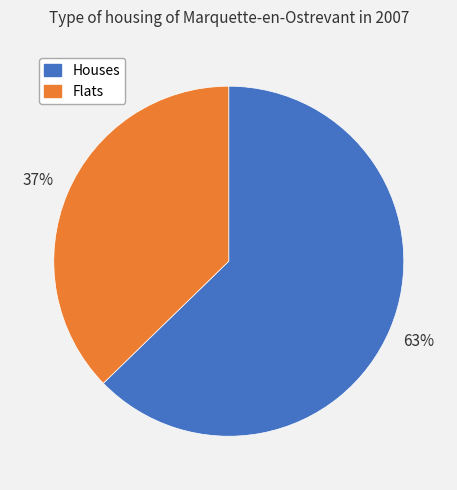

To the nearest percent, what is the average slice percentage?

50%